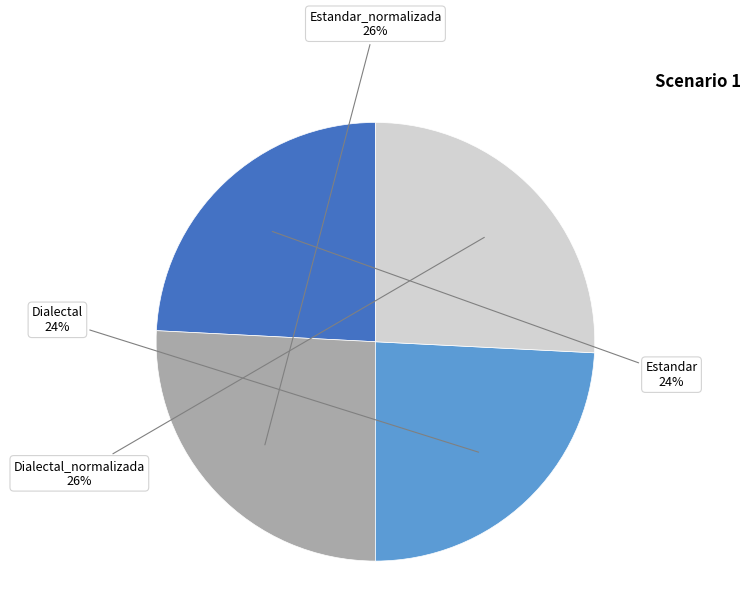

Is there any slice that represents more than half of the pie?

No